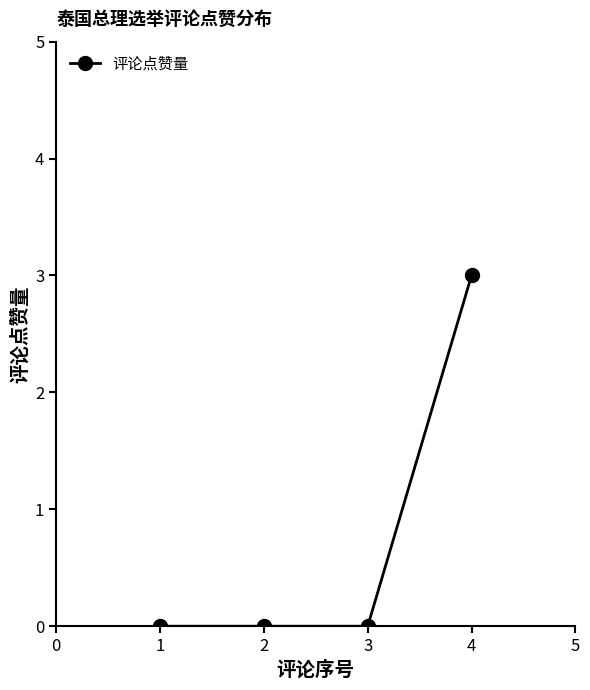

Is it true that the value at 4 is 3?

True